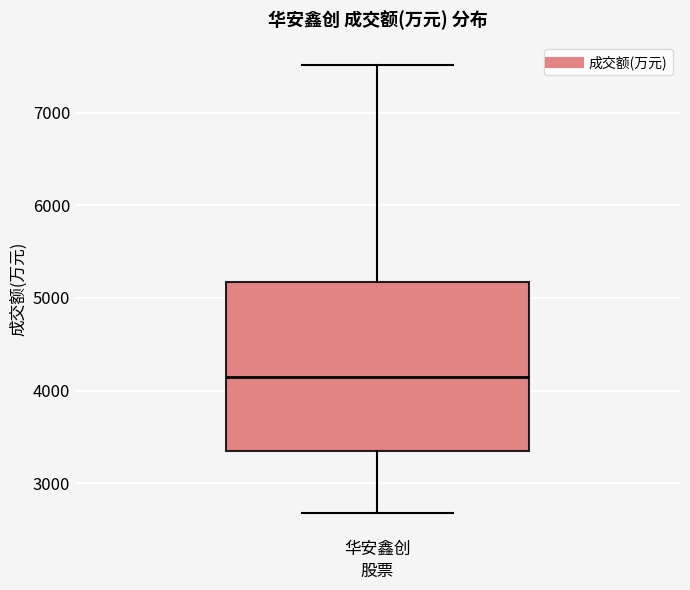

Read this box plot against the y-axis: the position of the median line, the range covered by the box, and the ends of both whiskers. The values are not printed on the chart, so give them approximately, as read against the axis.

median 4200, box 3300 to 5200, whiskers 2700 to 7500